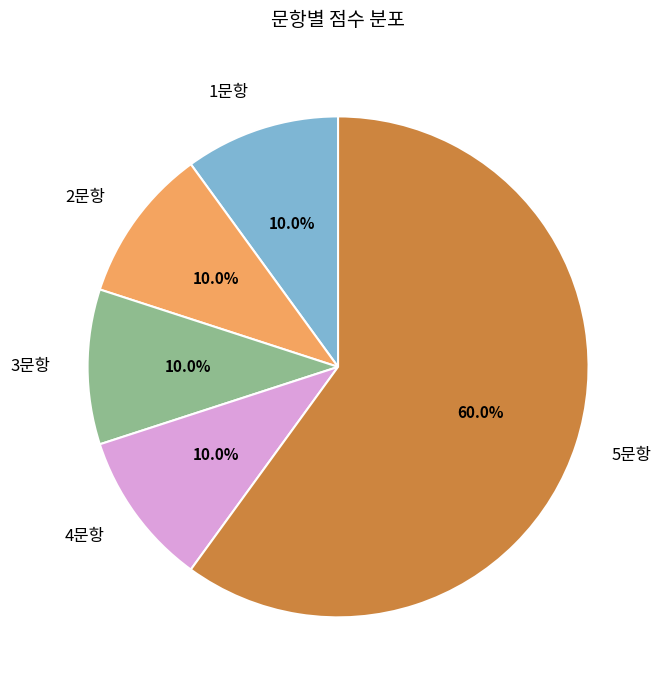

Which category has the biggest portion of the pie?

5문항